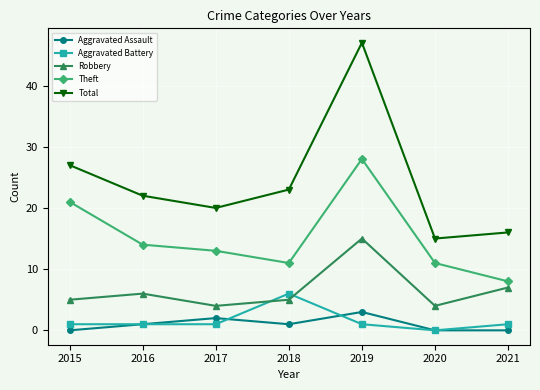

What is the sum of all Total values?

170